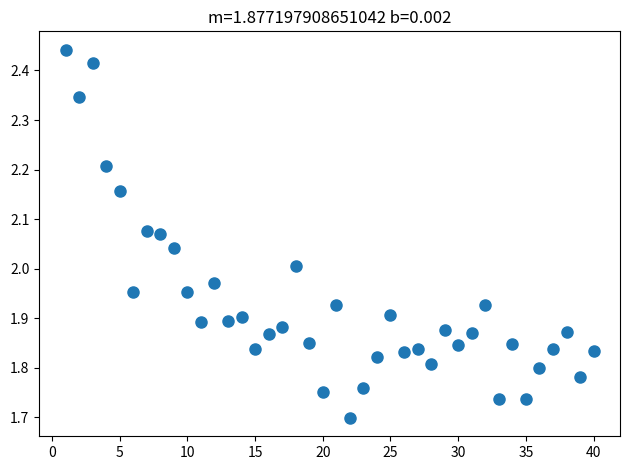

Count the number of points in this scatter plot.

40